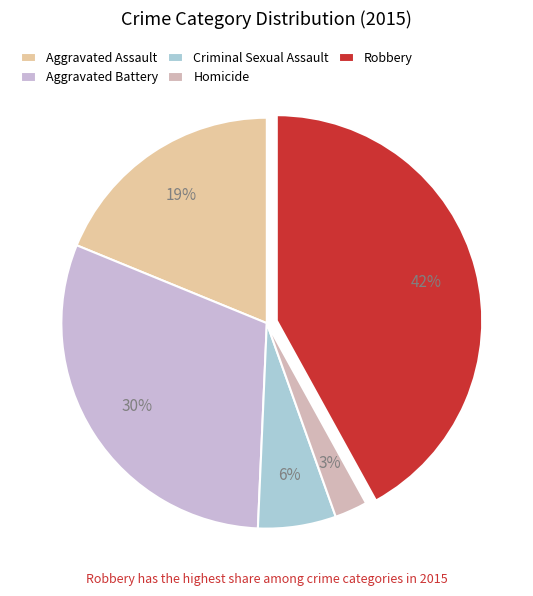

The Criminal Sexual Assault slice represents 6% of the pie. True or false?

True